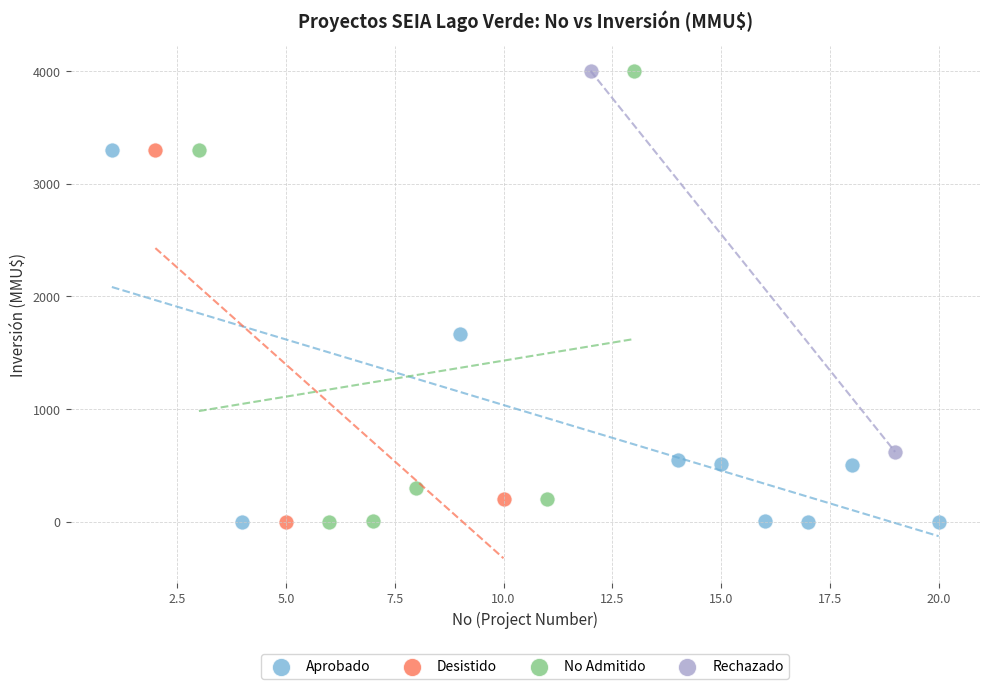

Which series has the widest spread of Y values?

No Admitido